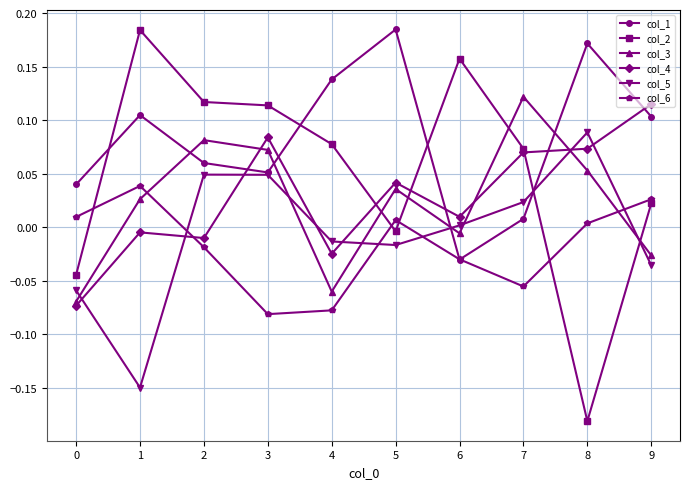

Where is the first local maximum for col_2?

1